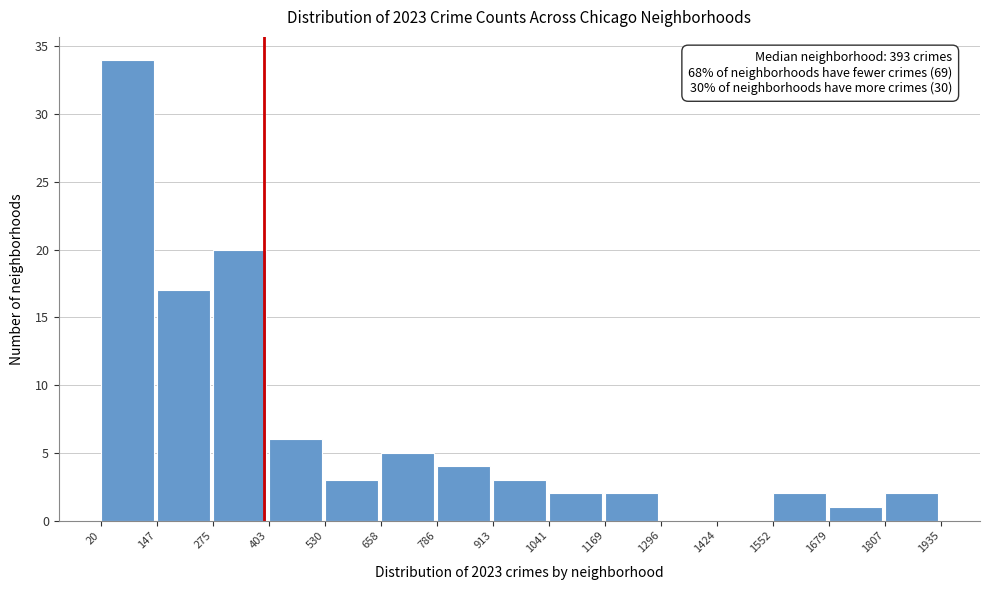

Over which range of the x-axis is the bar tallest?

20 to 147